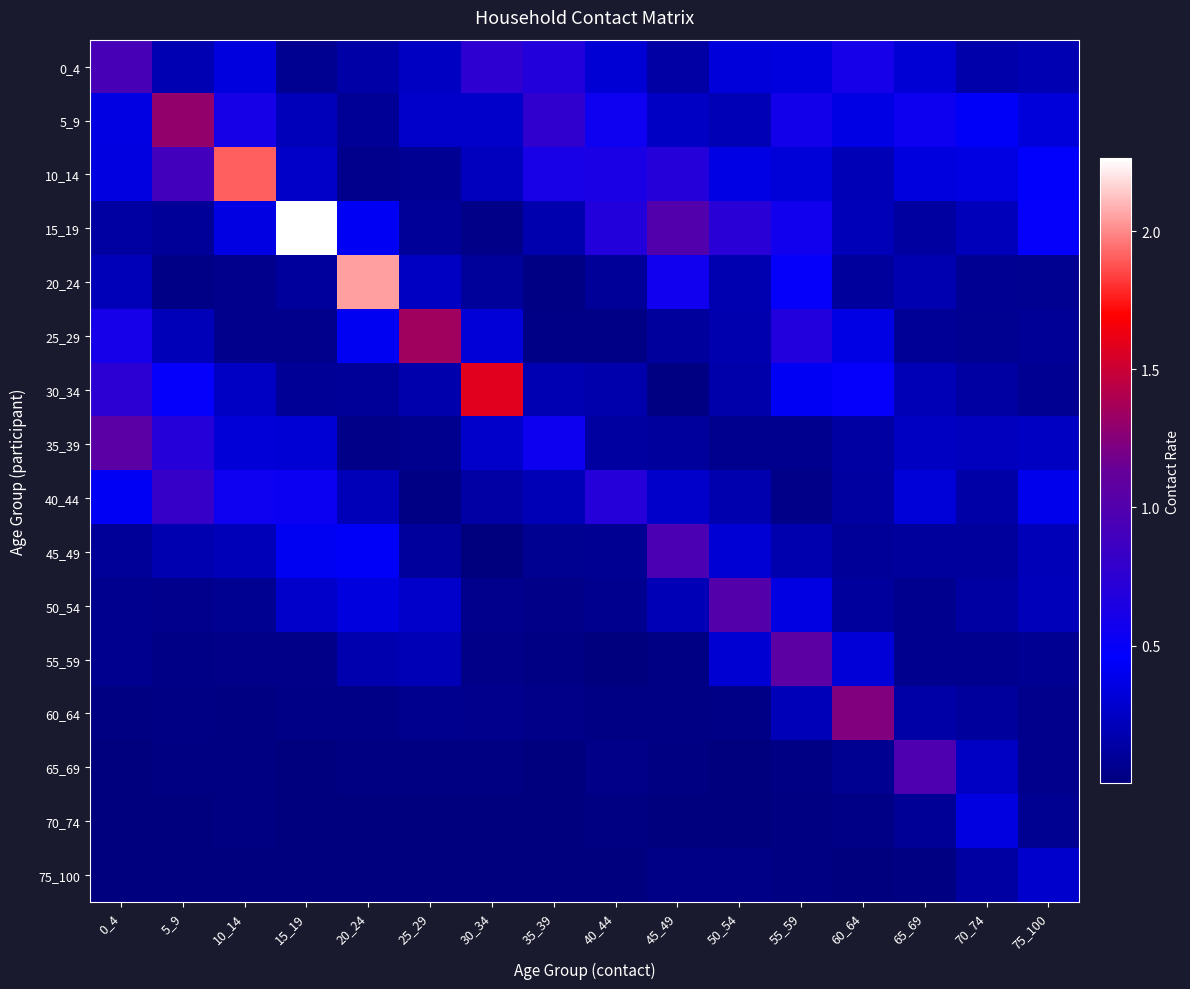

Which series has the widest spread of values?

15_19